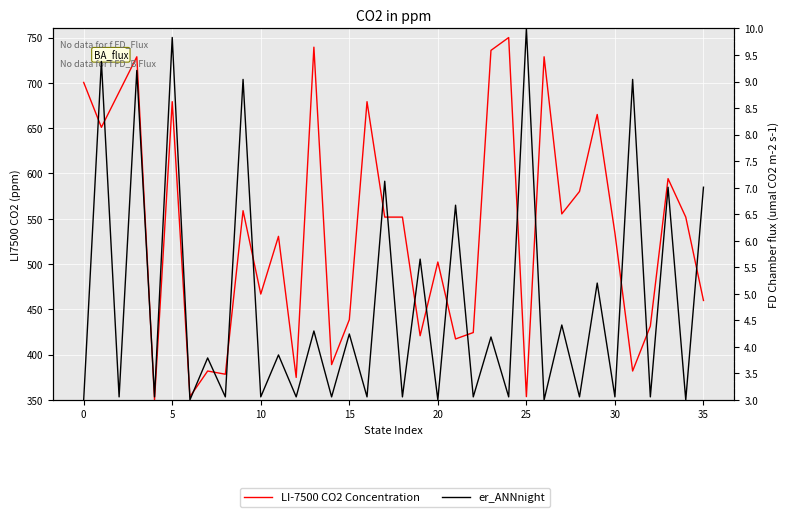

Is it true that LI-7500 CO2 Concentration equals 550.5 at 15?

False